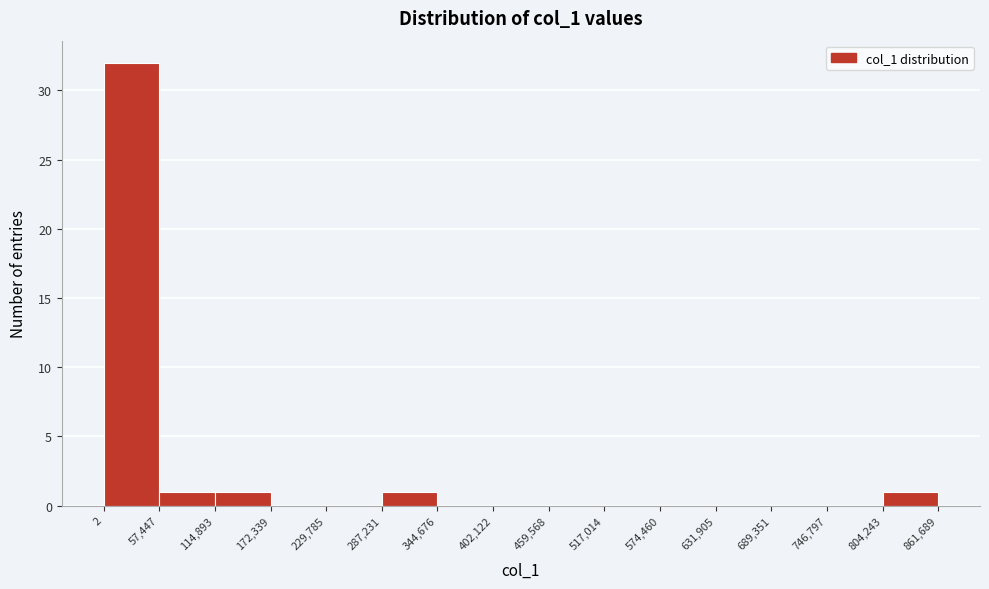

Reading left to right, transcribe this chart: for each bar, give the range it covers on the x-axis and its height. The values are not printed on the chart, so give them approximately, as read against the axis.

2 to 57,447: 32
57,447 to 114,893: 1
114,893 to 172,339: 1
172,339 to 229,785: 0
229,785 to 287,231: 0
287,231 to 344,676: 1
344,676 to 402,122: 0
402,122 to 459,568: 0
459,568 to 517,014: 0
517,014 to 574,460: 0
574,460 to 631,905: 0
631,905 to 689,351: 0
689,351 to 746,797: 0
746,797 to 804,243: 0
804,243 to 861,689: 1